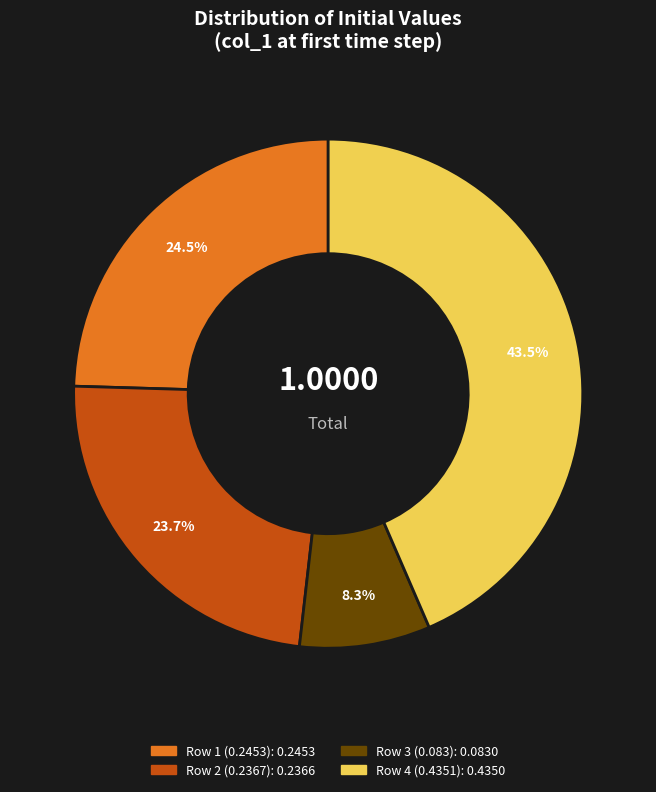

Is there any slice that represents more than half of the pie?

No